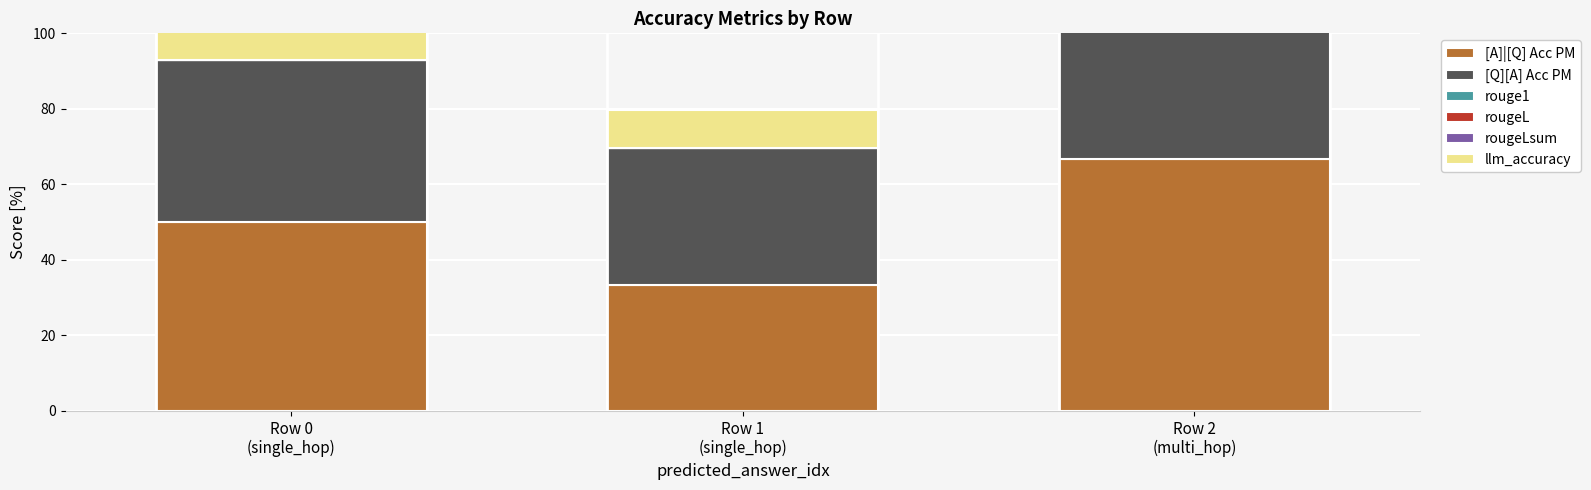

Reading left to right, transcribe all the data shown in this chart.

[A]|[Q] Acc PM: 50.0	33.3	66.7
[Q][A] Acc PM: 42.9	36.4	57.9
rouge1: 0.0	0.0	33.3
rougeL: 0.0	0.0	33.3
rougeLsum: 0.0	0.0	33.3
llm_accuracy: 10.0	10.0	100.0